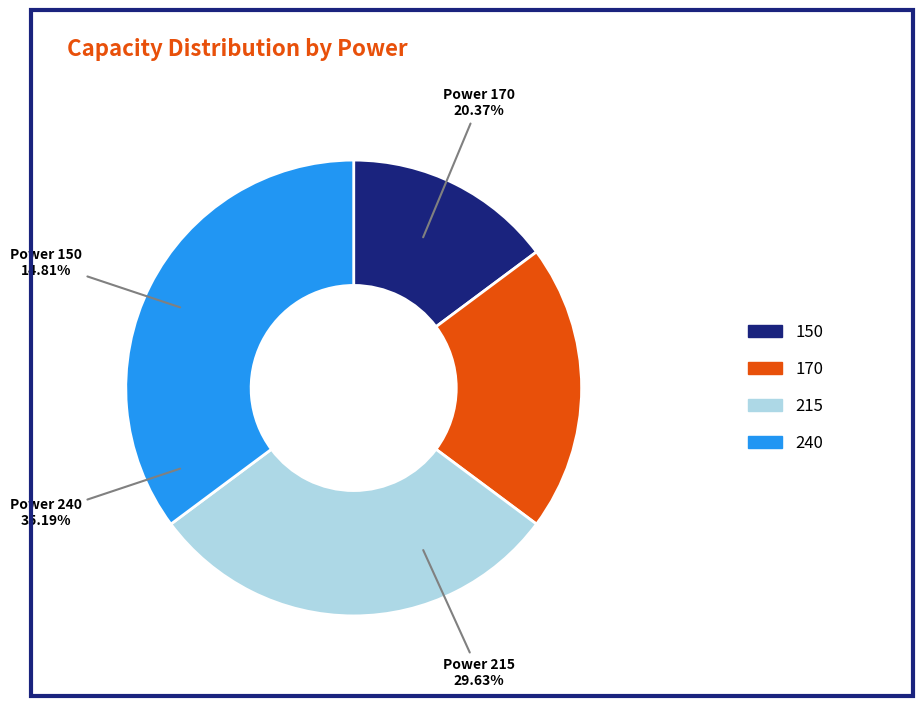

Is there a majority slice in this chart?

No